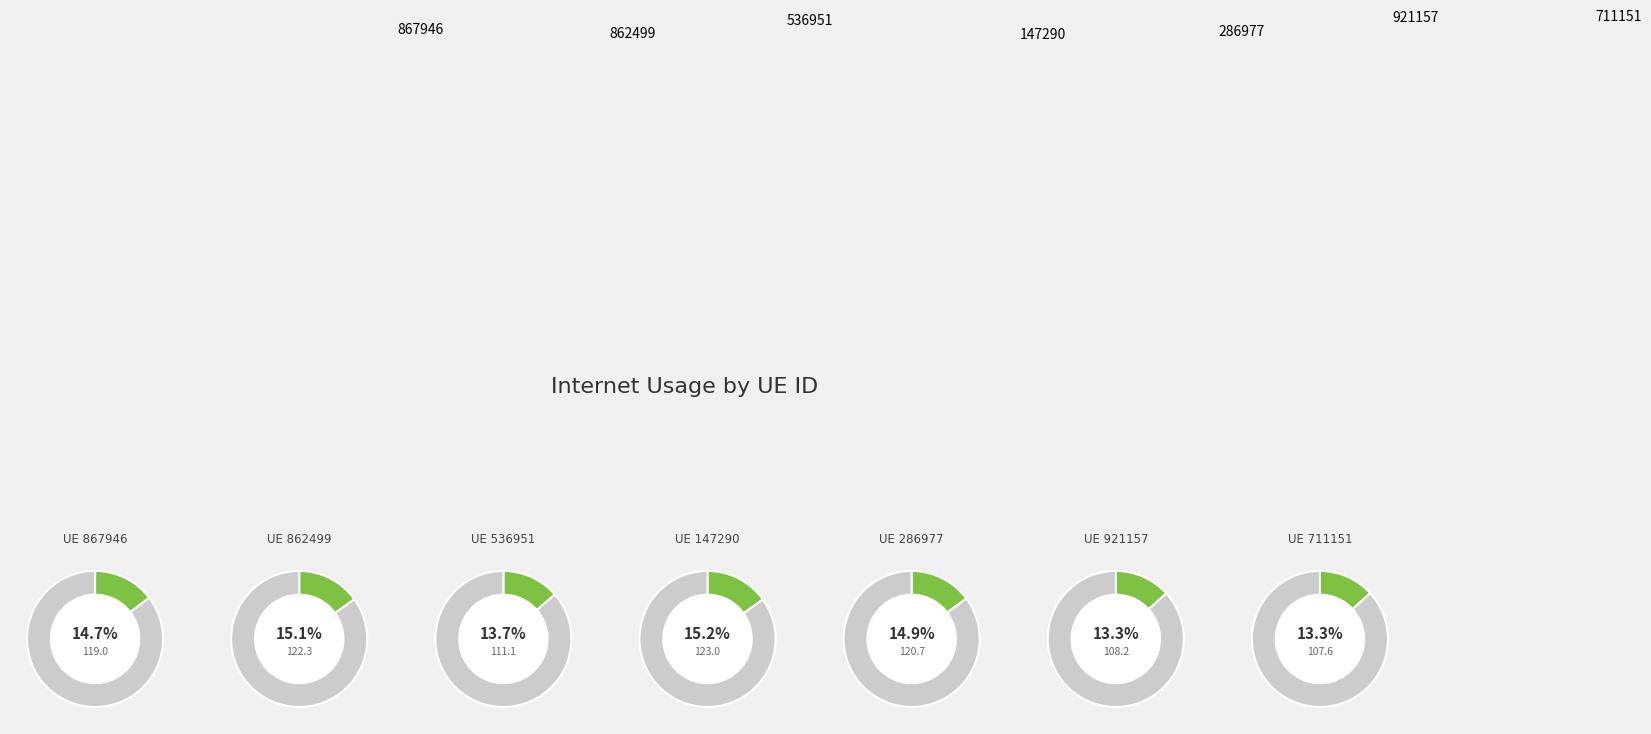

Combined, do 921157 and 286977 account for over 50%?

No